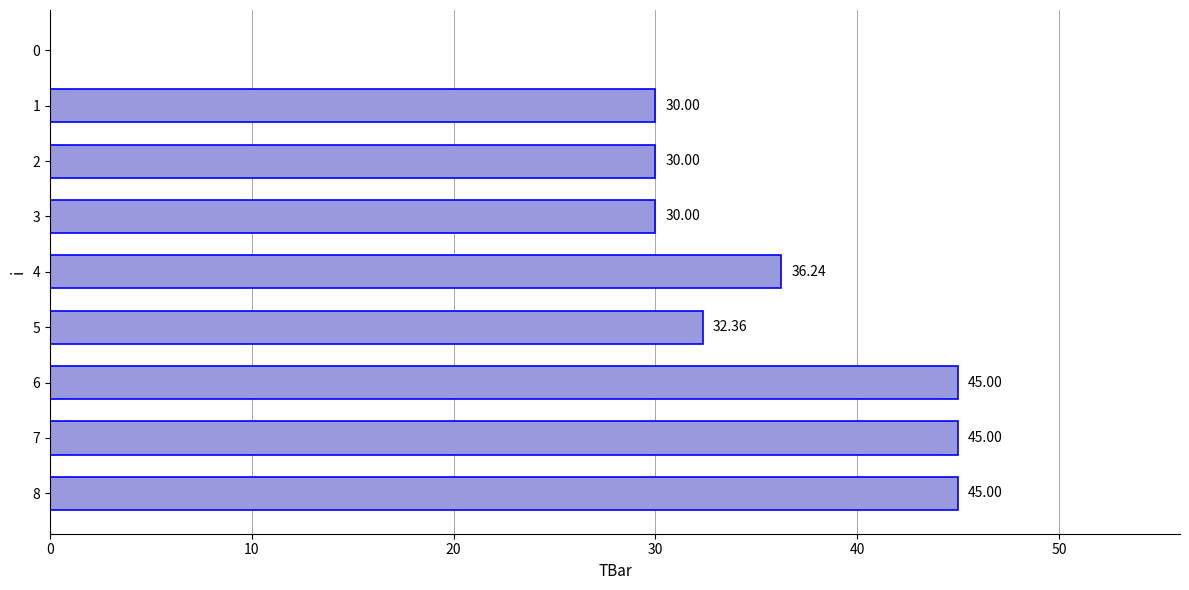

Between 4 and 7, which is larger?

7